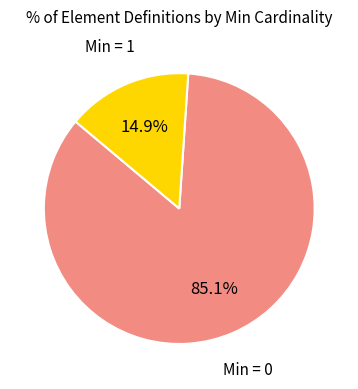

Which slice is the largest?

Min = 0